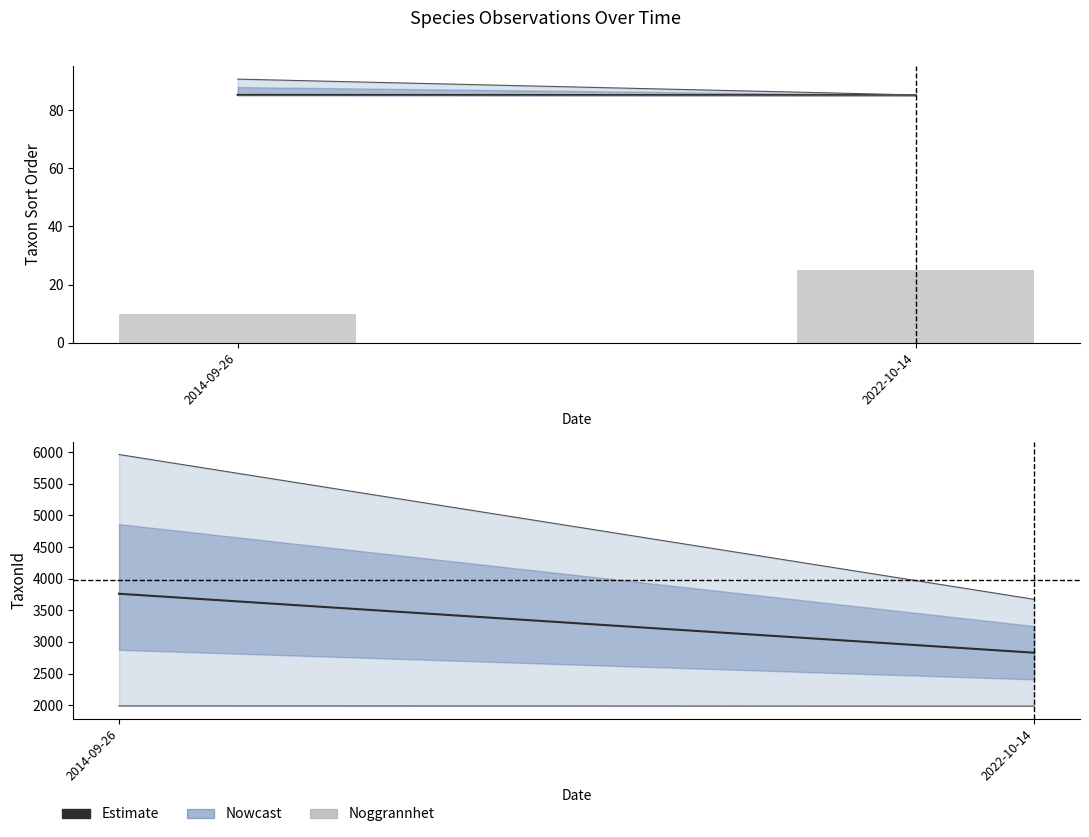

What position from the left is 2014-09-26?

1